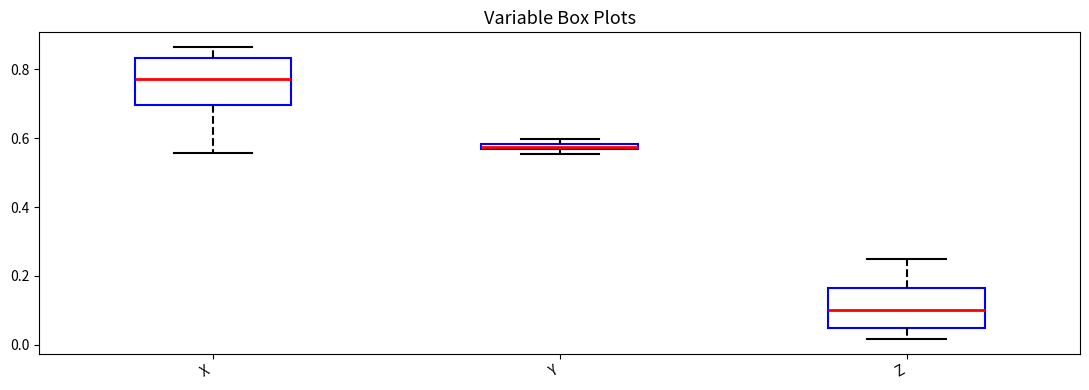

Which box is the tallest, from its lower edge to its upper edge?

X